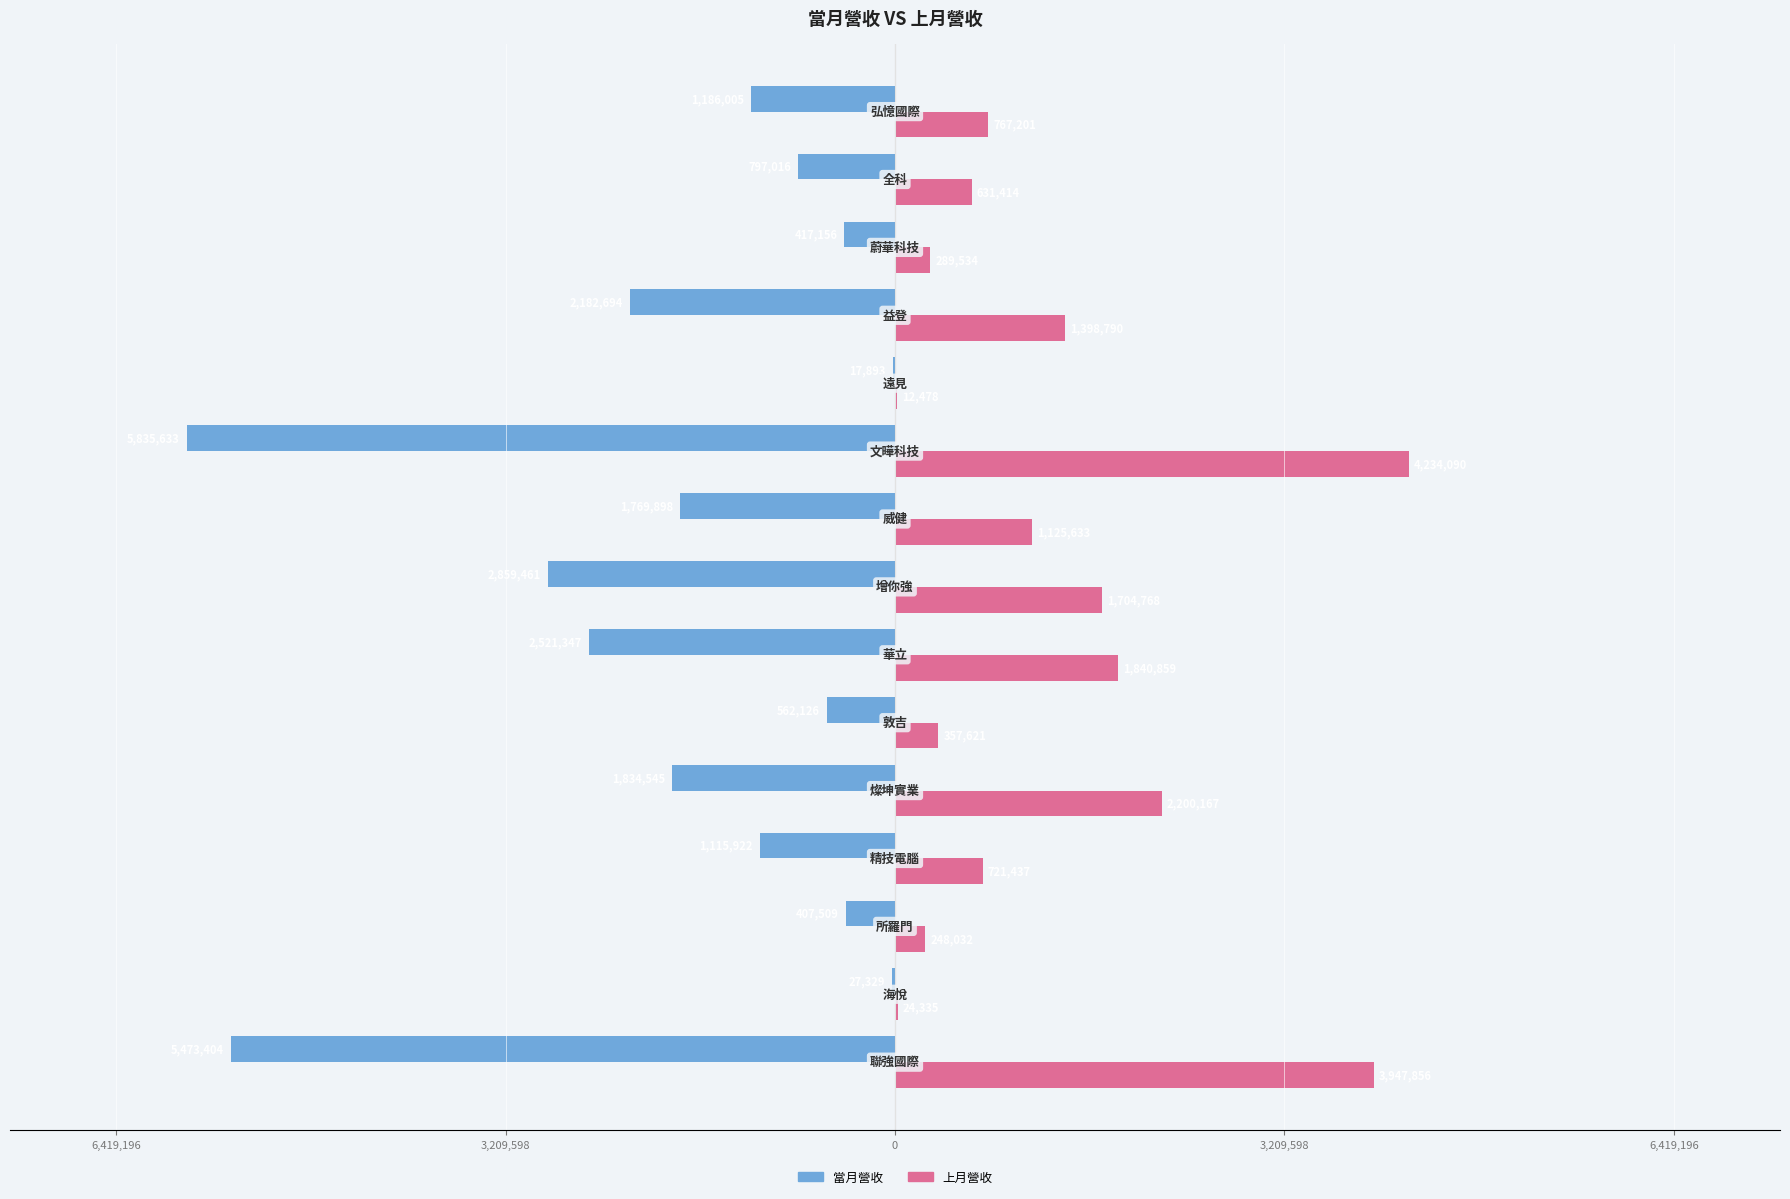

What is the average value of the 上月營收 series?

1300281